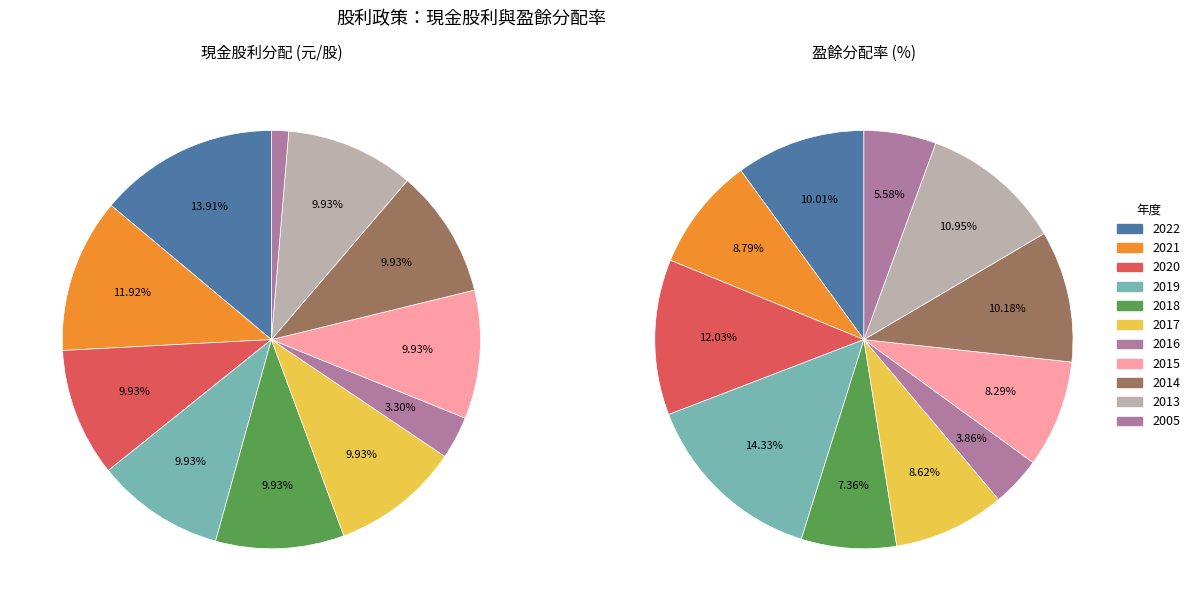

To the nearest percent, what portion does 2020 represent?

10%